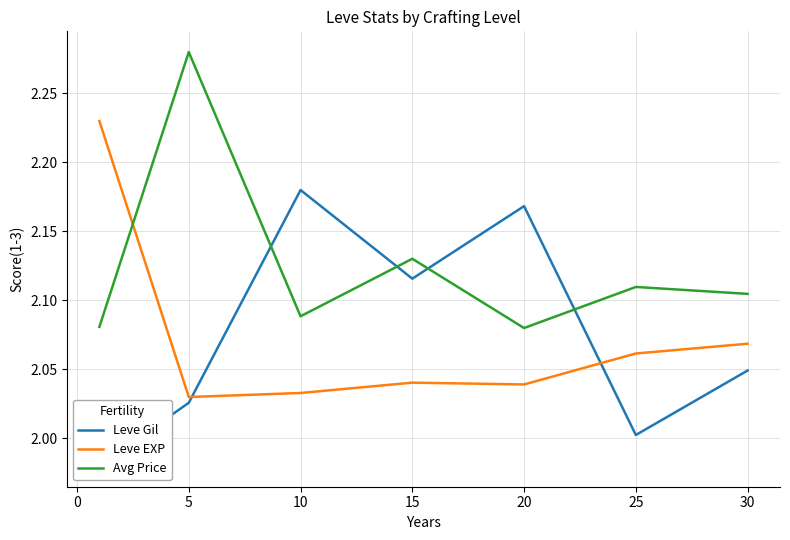

How many times do Avg Price and Leve EXP cross each other?

1